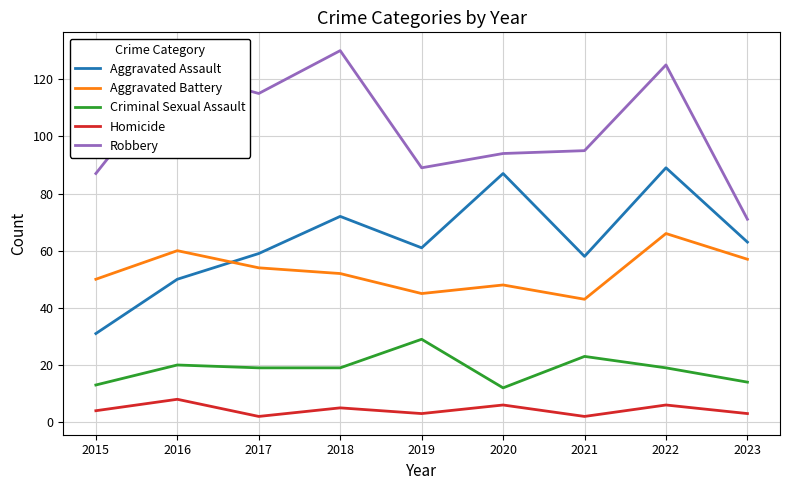

At which category is the sum across all series the highest?

2022